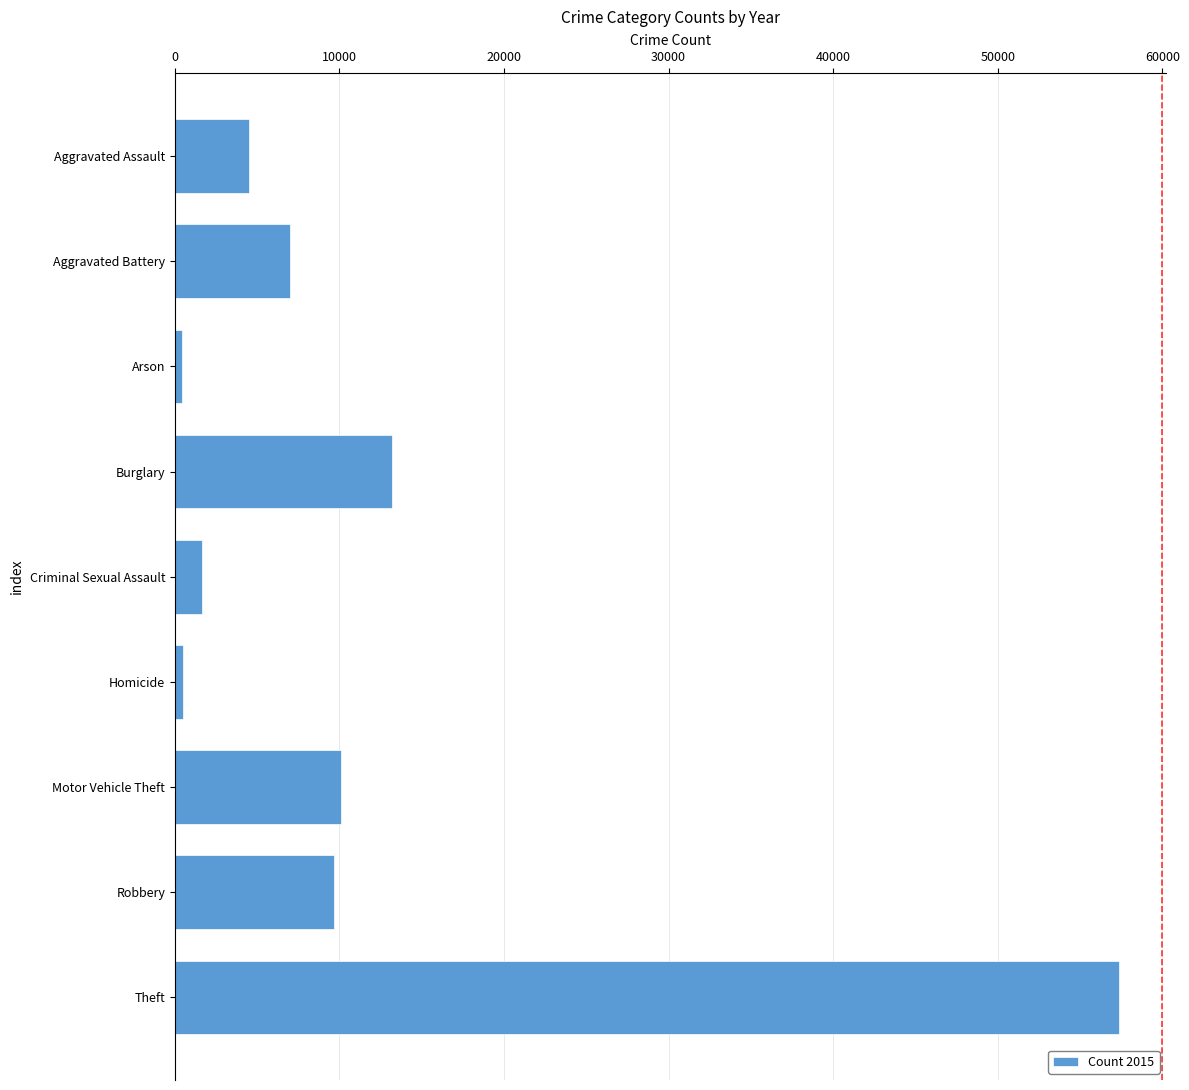

Which has a higher value, Motor Vehicle Theft or Aggravated Assault?

Motor Vehicle Theft